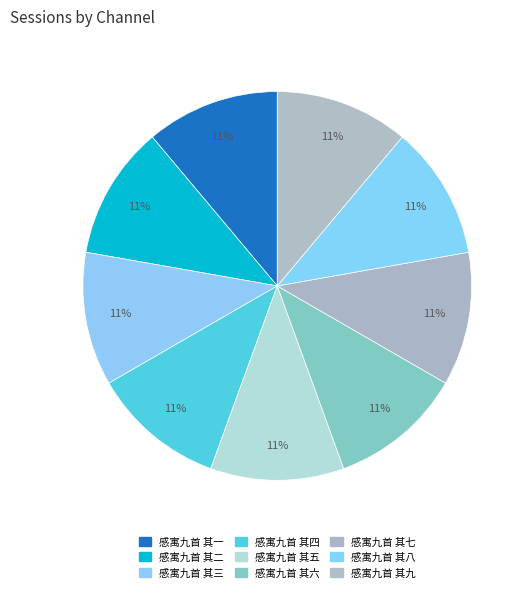

How many segments does this pie chart have?

9